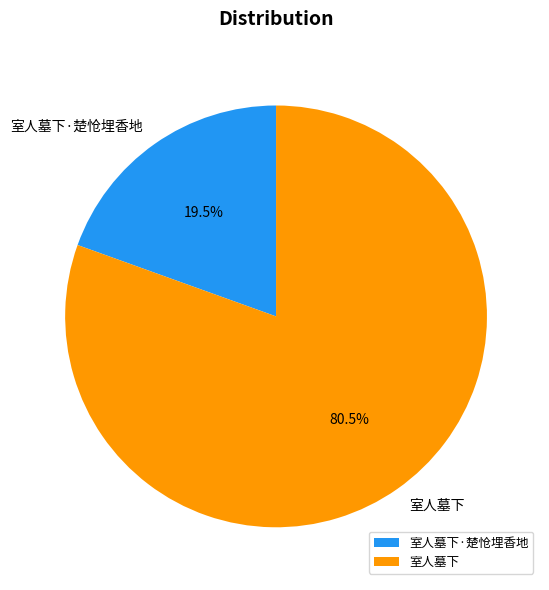

Which has a higher value, 室人墓下·楚怆埋香地 or 室人墓下?

室人墓下